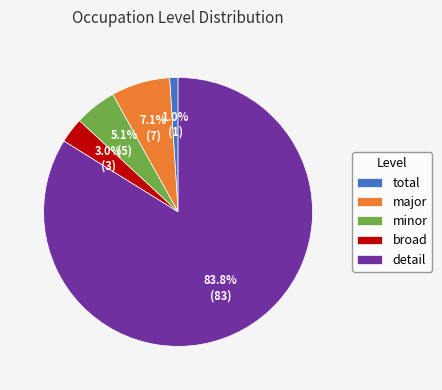

To the nearest percent, what is the combined percentage of broad and major?

10%